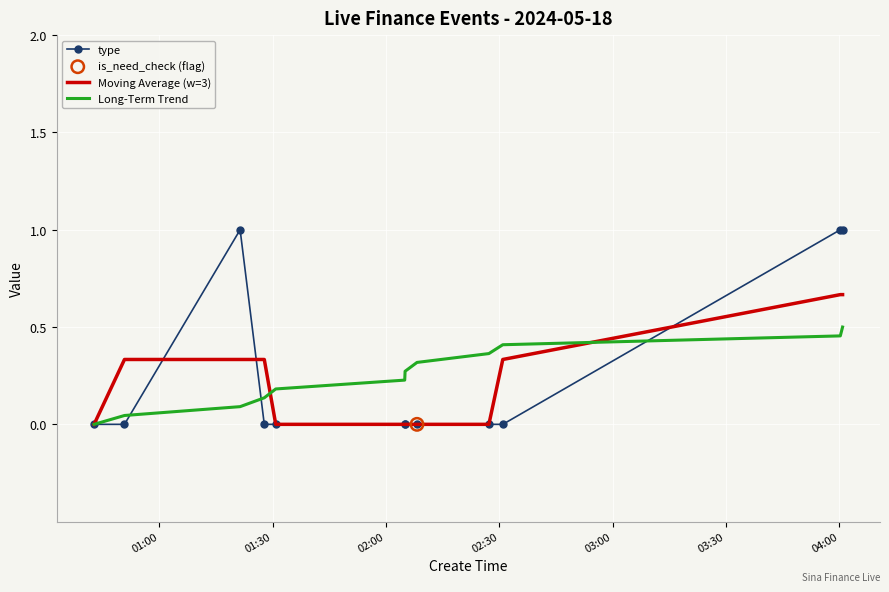

Which series has the widest spread of values?

type